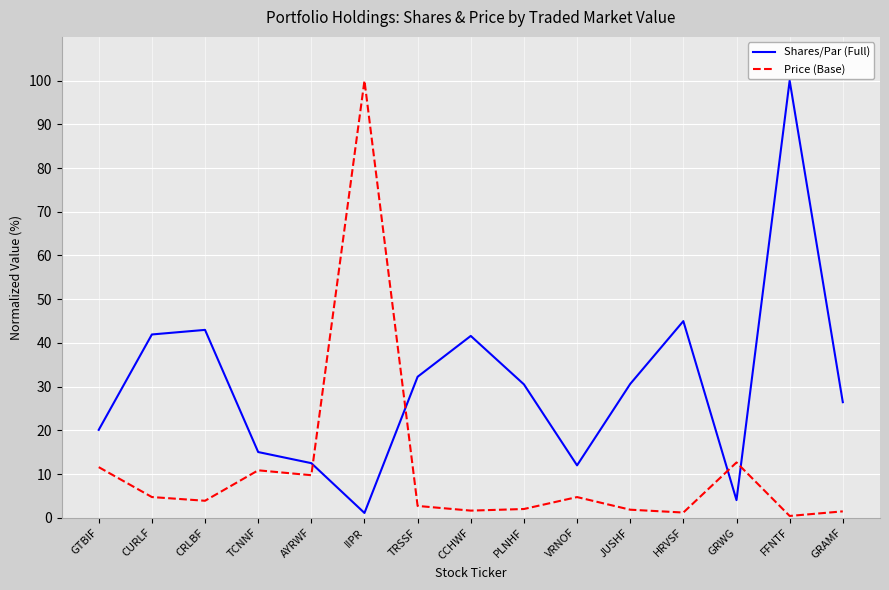

Is the value of Shares/Par (Full) at TRSSF greater than the value of Price (Base) at IIPR?

No